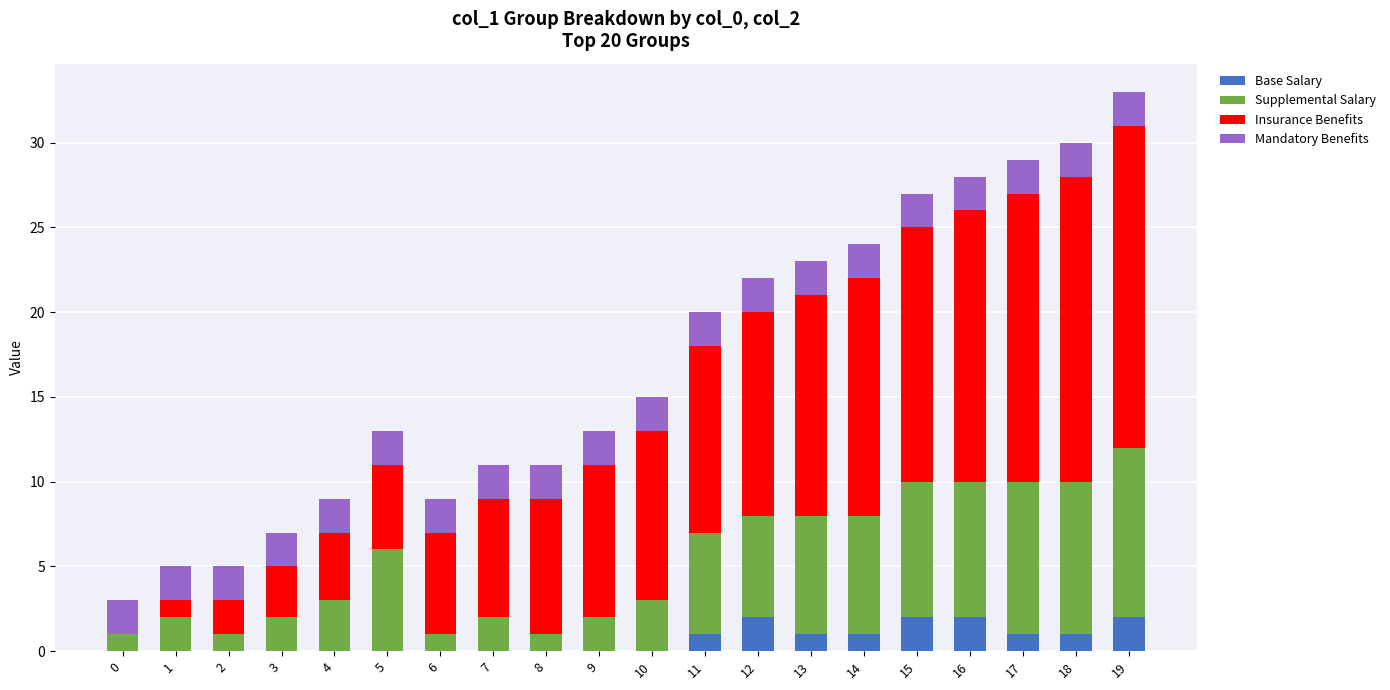

At which category is the sum across all series the highest?

19